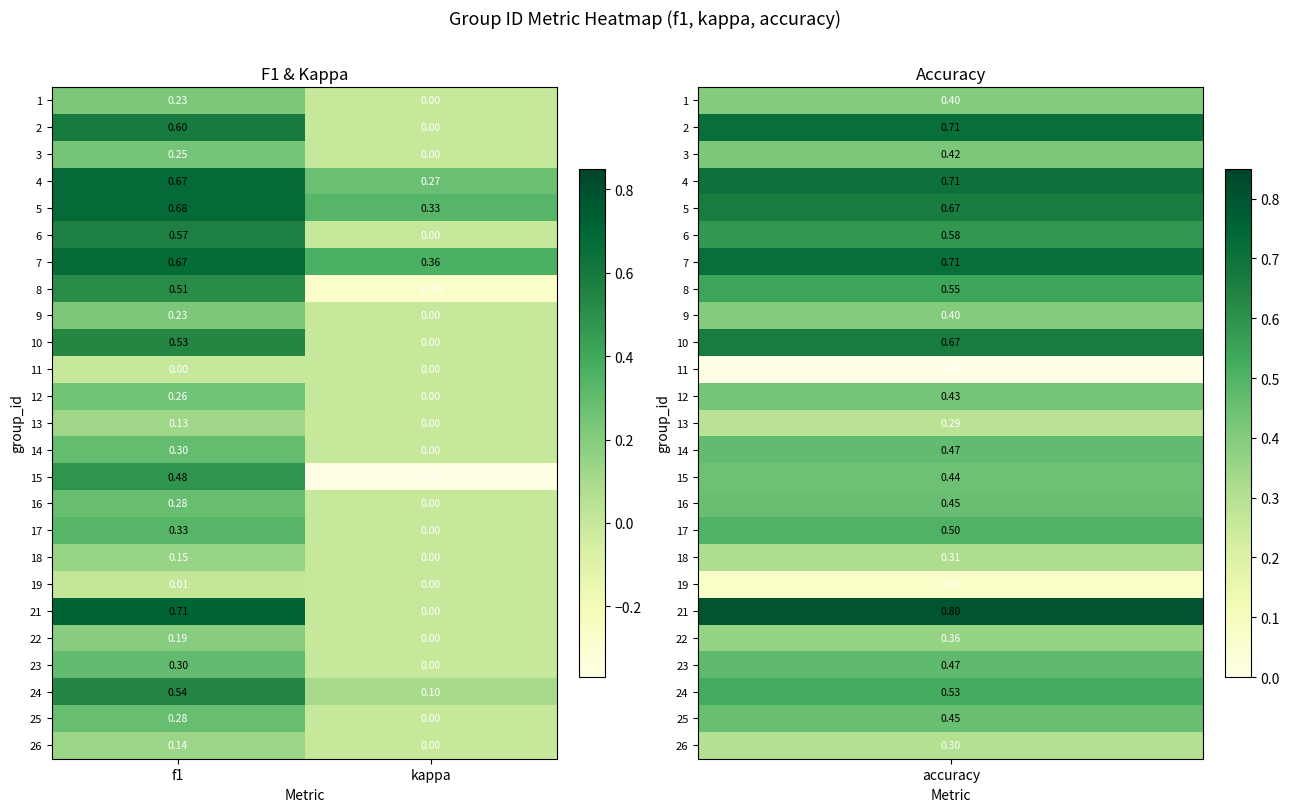

Is the value of 2 at f1 greater than the value of 9 at f1?

Yes